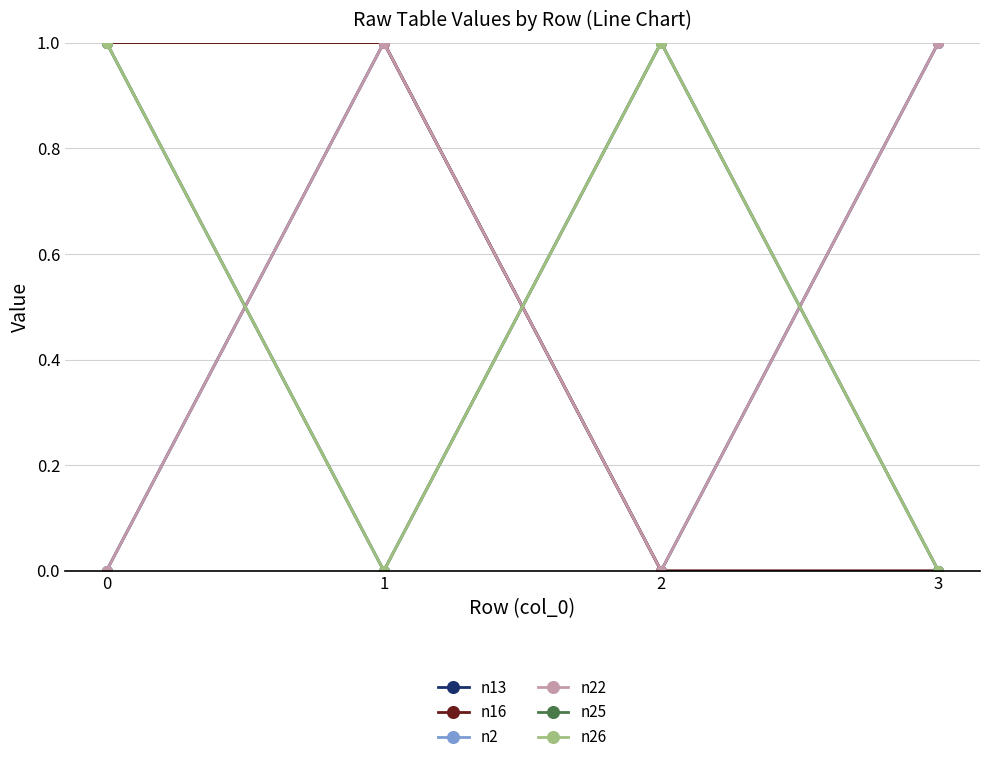

The n16 series shows 0 at 1. True or false?

False